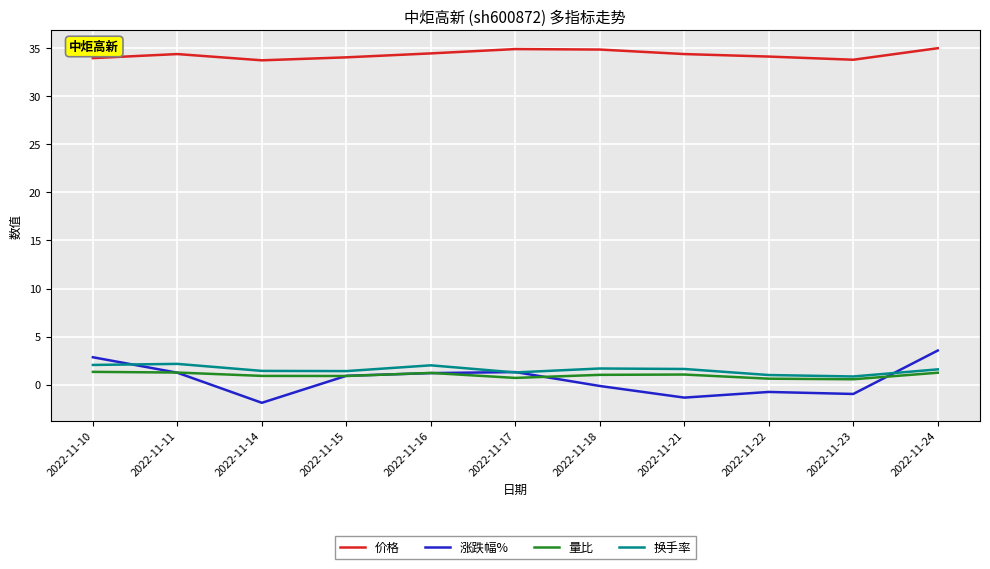

At how many categories does at least one series exceed 16?

11